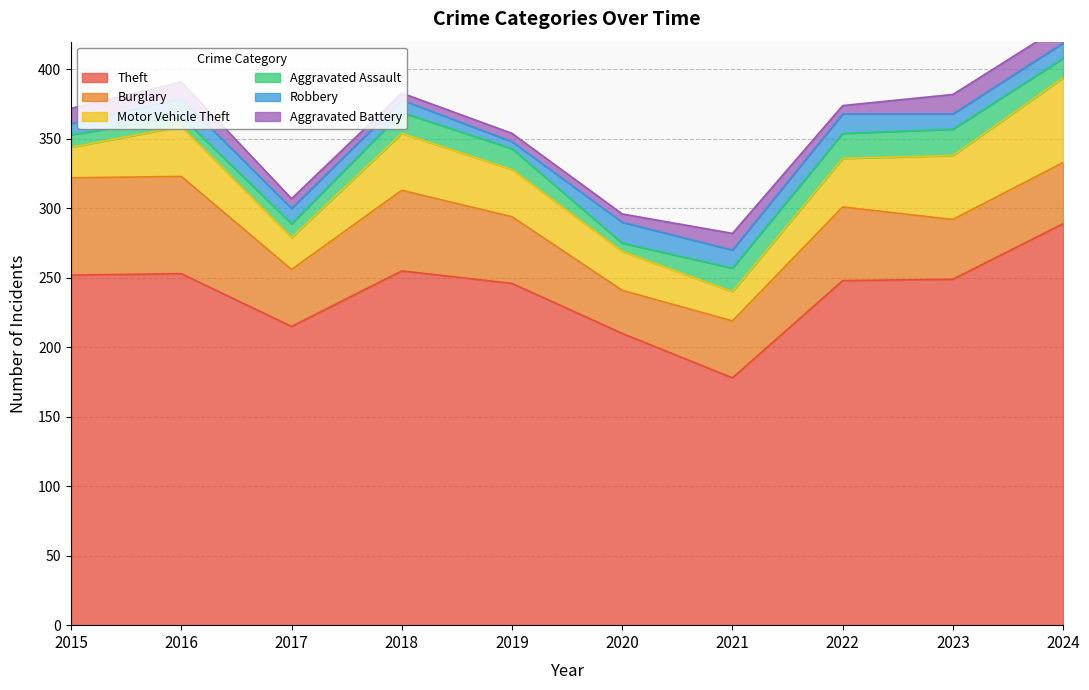

Where do Aggravated Battery and Robbery first cross each other?

2015 and 2016